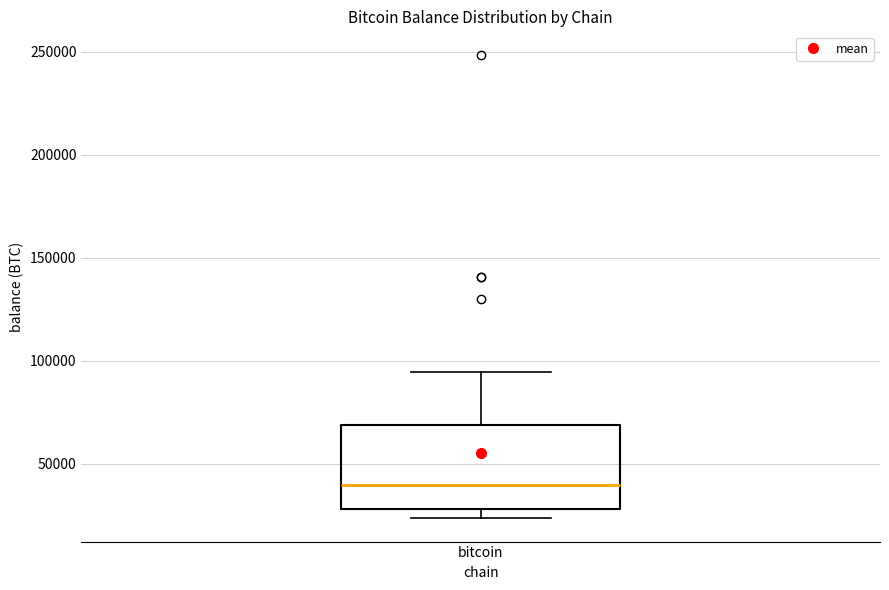

Where is the lower edge of the box for bitcoin on the y-axis? The values are not printed on the chart, so give them approximately, as read against the axis.

30000